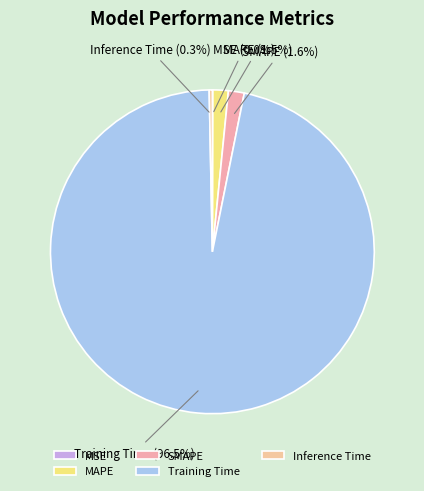

Is there a majority slice in this chart?

Yes